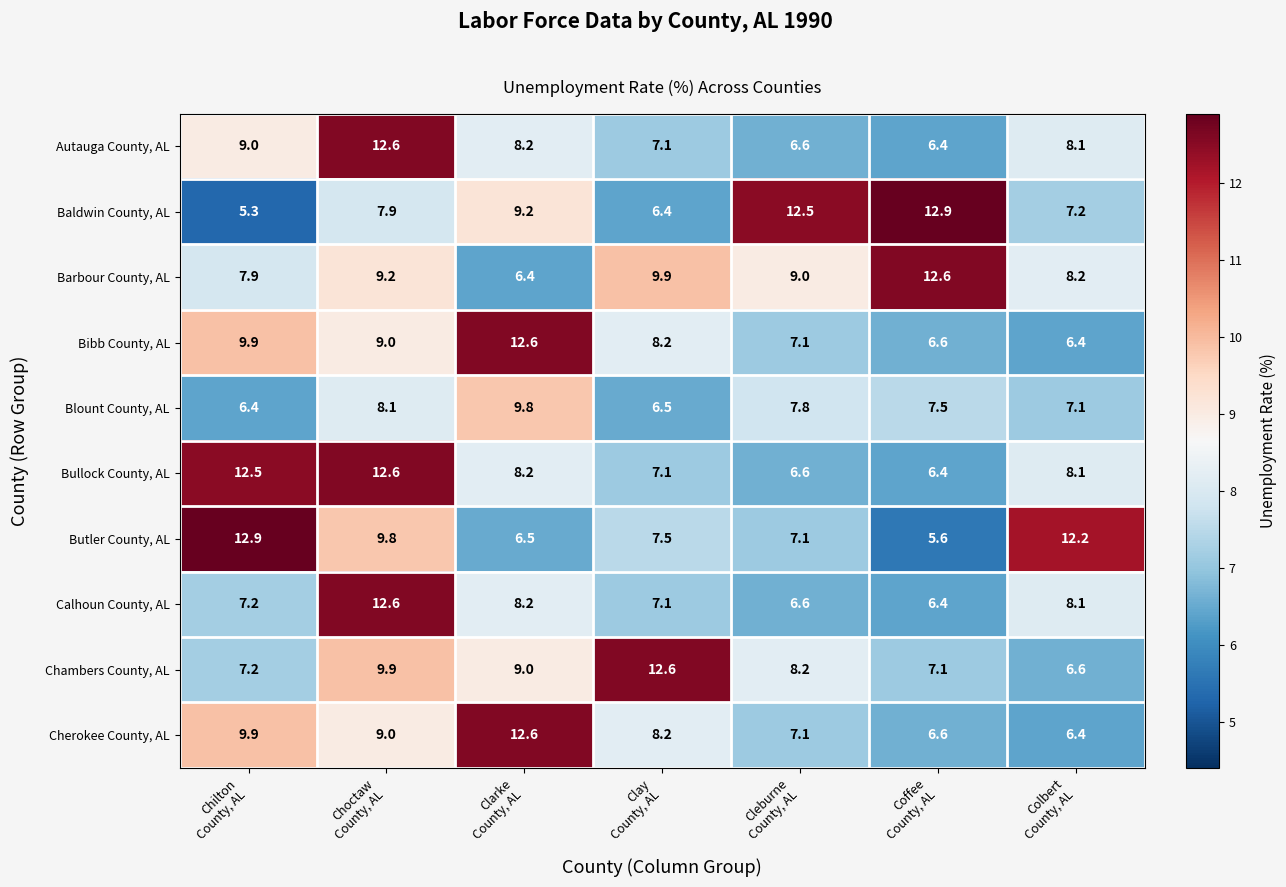

What is the difference between the second highest and minimum values in the Butler County, AL series?

6.6